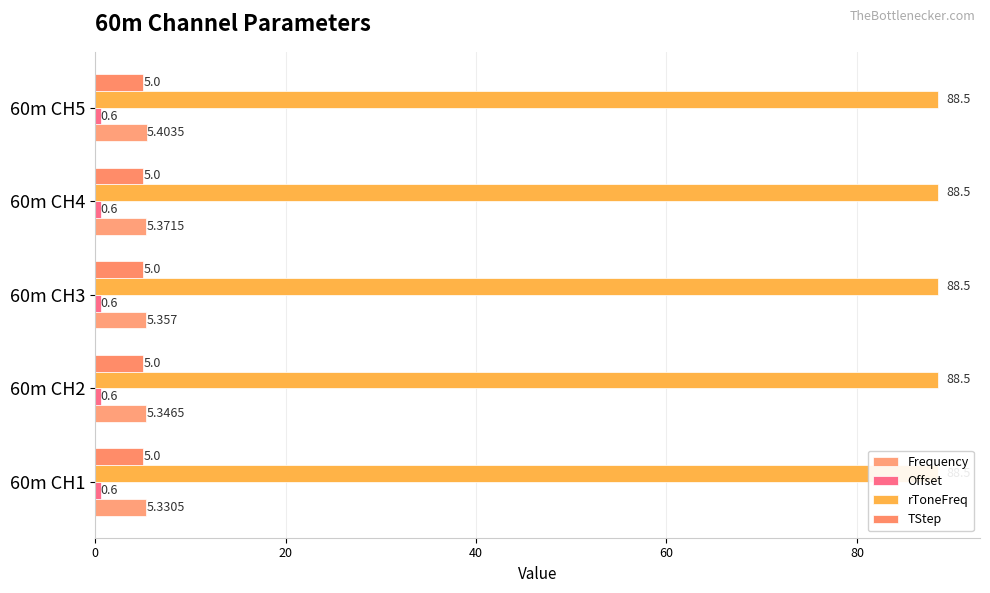

What is the value of the Frequency bar at the 1st from the left?

5.3